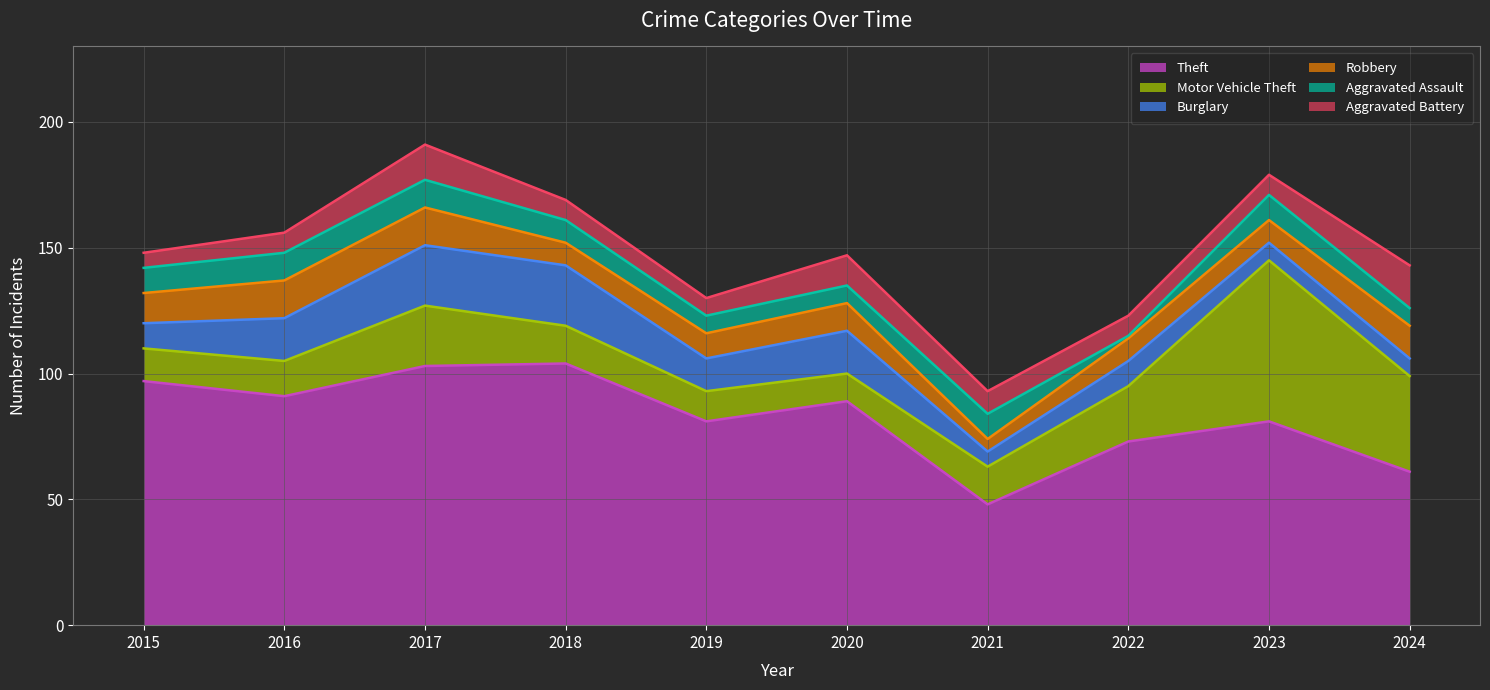

Reading left to right, what are all the values shown in this chart?

Theft: 97	91	103	104	81	89	48	73	81	61
Motor Vehicle Theft: 13	14	24	15	12	11	15	22	64	38
Burglary: 10	17	24	24	13	17	6	10	7	7
Robbery: 12	15	15	9	10	11	5	9	9	13
Aggravated Assault: 10	11	11	9	7	7	10	1	10	7
Aggravated Battery: 6	8	14	8	7	12	9	8	8	17